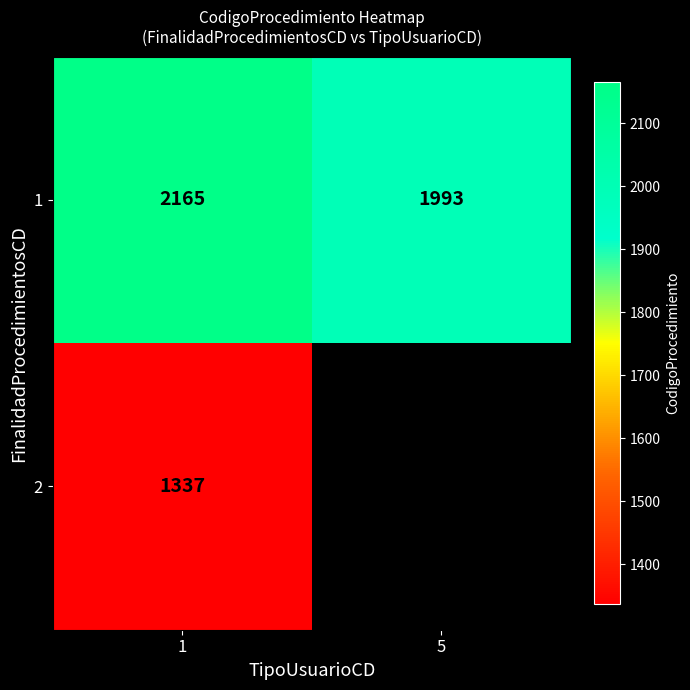

At 1, list the series in order from largest to smallest.

1, 2